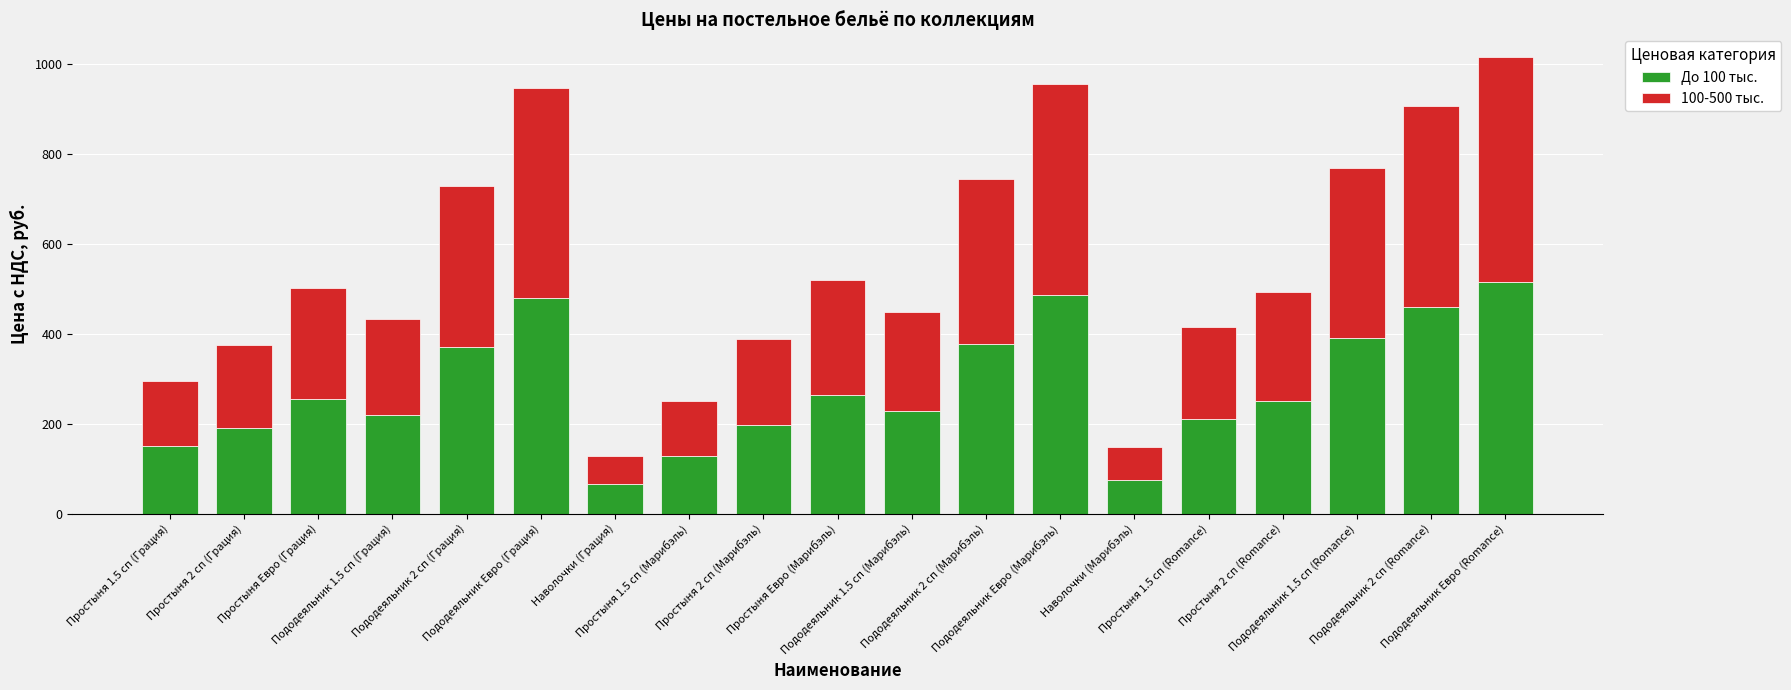

Does the chart contain stacked bars?

Yes